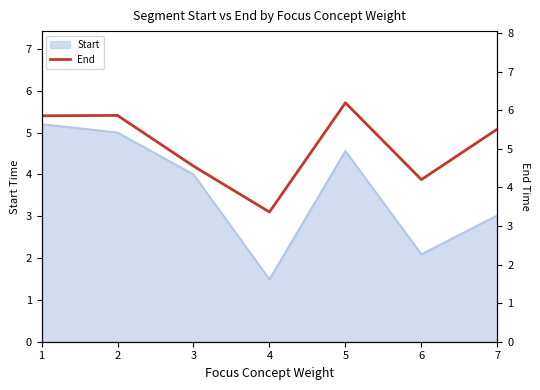

The Start series shows 0.9 at 4. True or false?

False